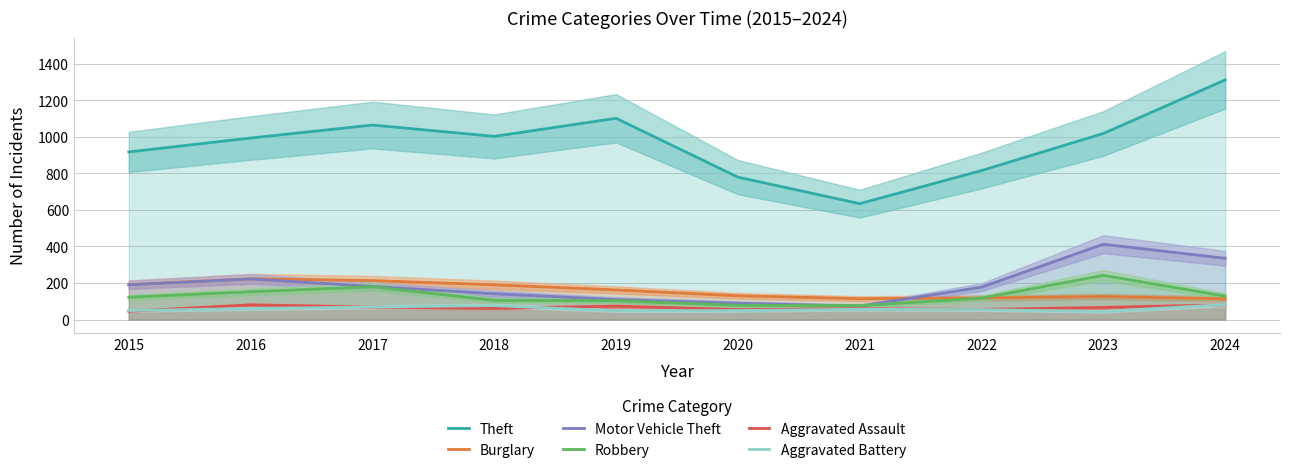

What is the difference between the maximum and minimum values in the Motor Vehicle Theft series?

339